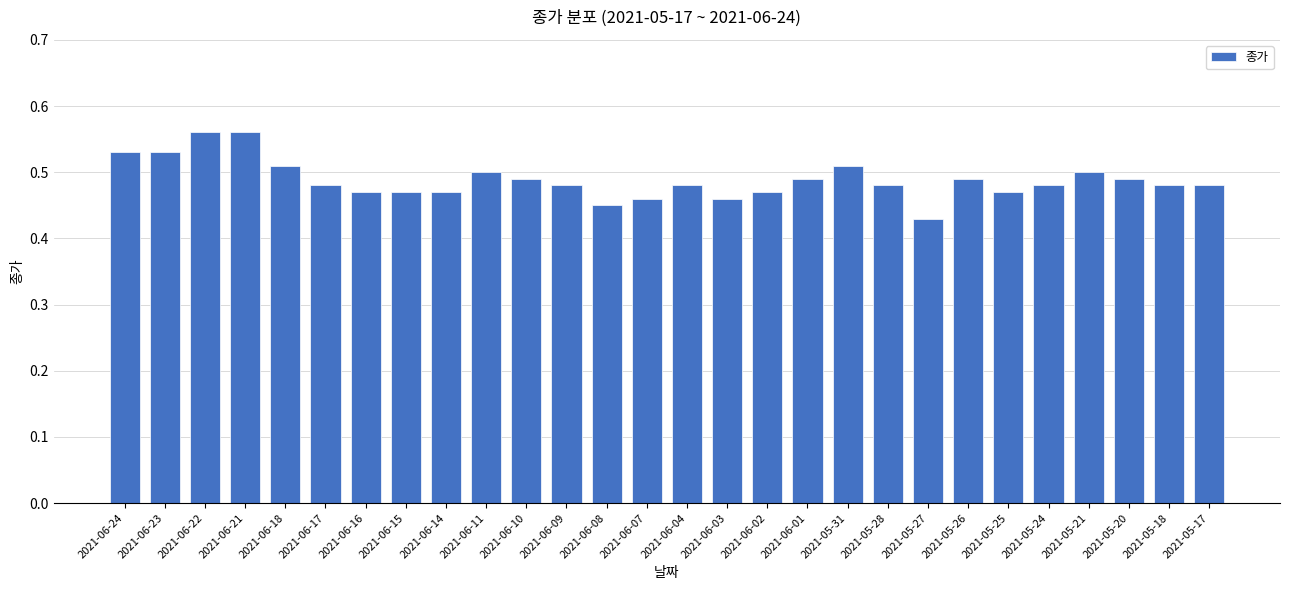

Which category has the lowest value across all series?

2021-05-27